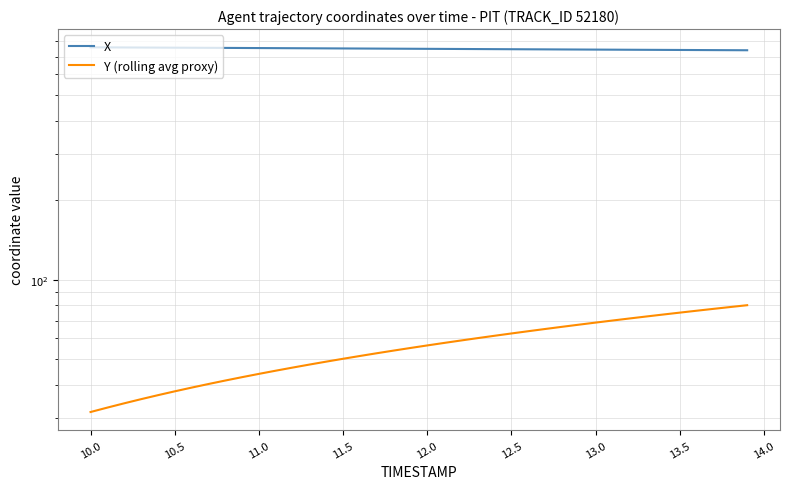

Does the chart have visible grid lines?

Yes